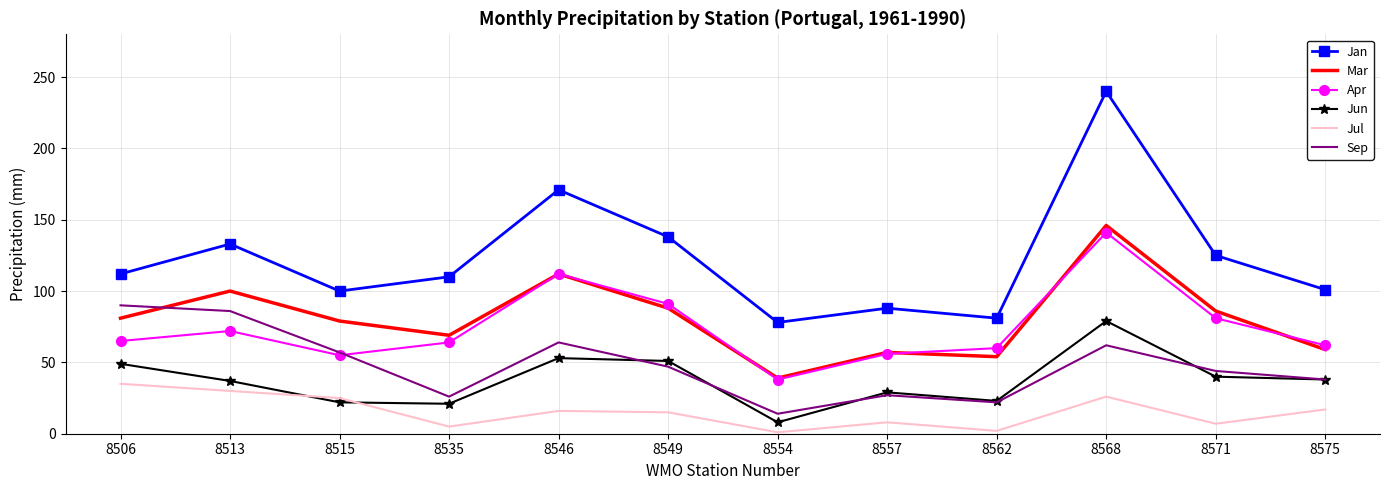

Between 8535 and 8554, which series saw the biggest shift?

Jan